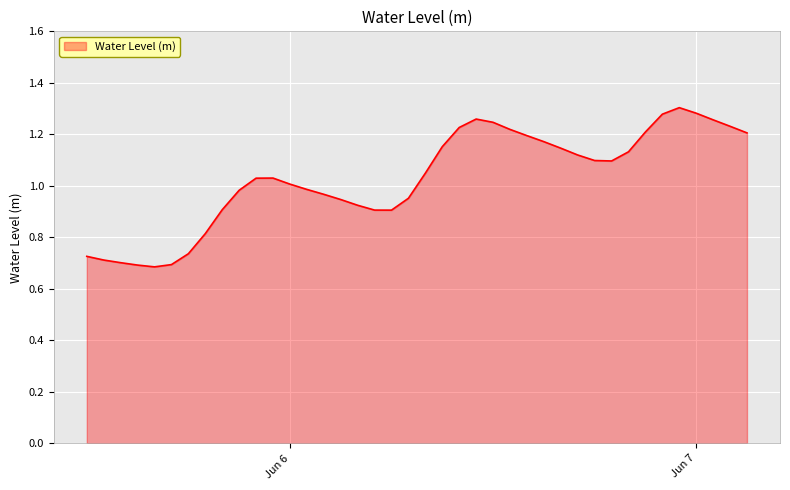

What is the difference between the maximum and minimum values?

0.6